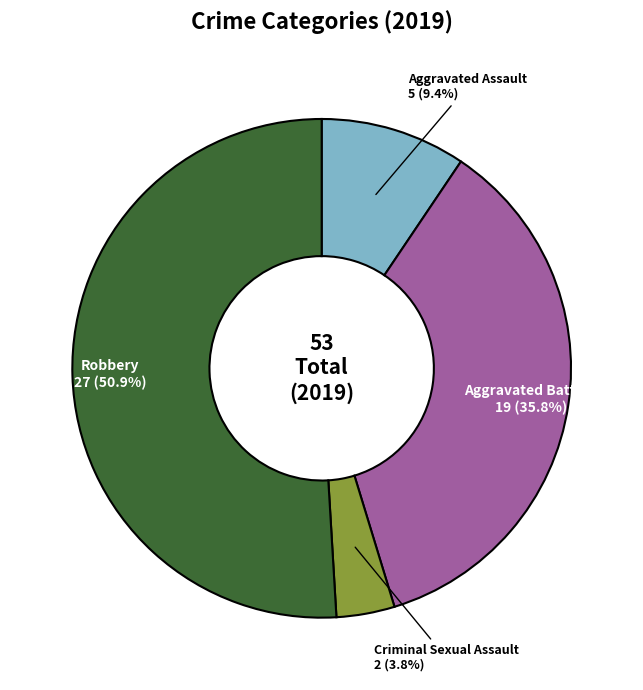

Is there any slice that represents more than half of the pie?

Yes